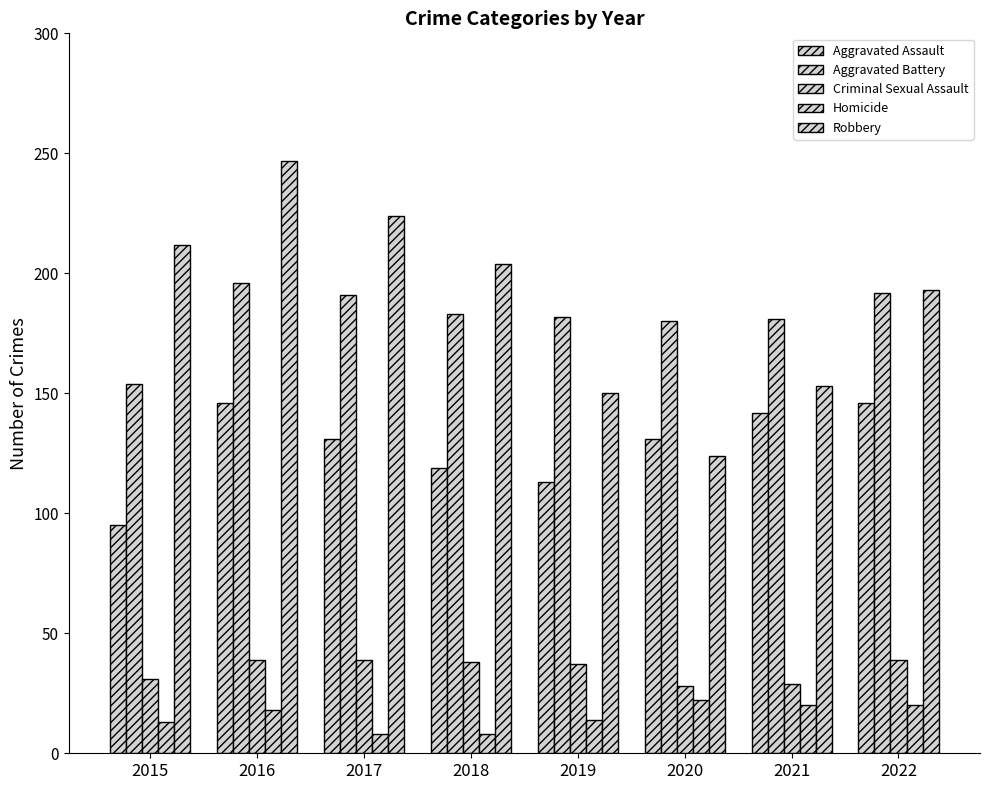

True or false: Aggravated Battery has a value of 181 at 2021.

True